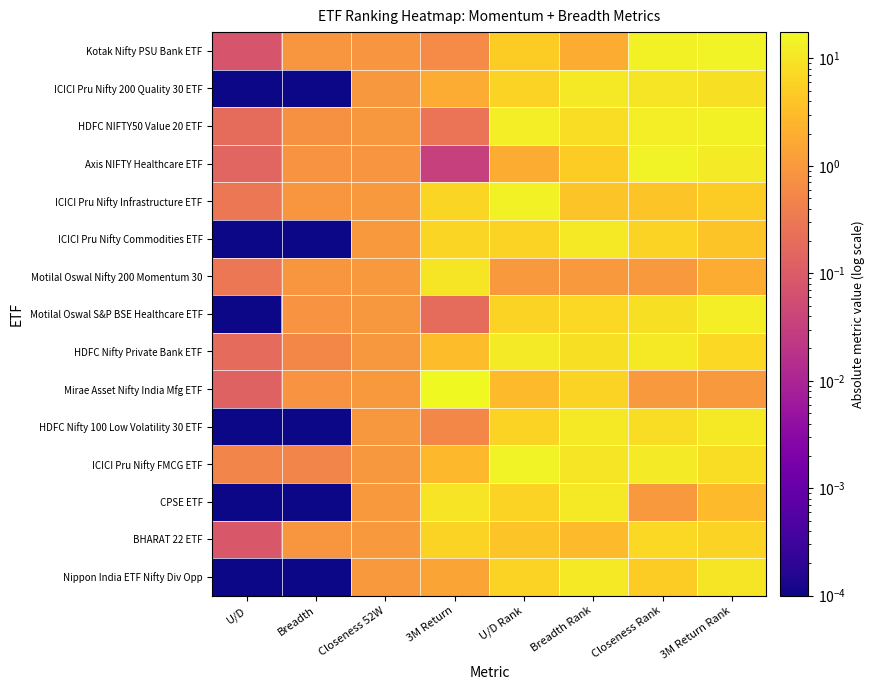

Reading left to right, list all the values displayed in this chart.

Kotak Nifty PSU Bank ETF: U/D=0.1	Breadth=0.9	Closeness 52W=0.9	3M Return=0.6	U/D Rank=5.0	Breadth Rank=2.0	Closeness Rank=14.0	3M Return Rank=15.0
ICICI Pru Nifty 200 Quality 30 ETF: U/D=0.0	Breadth=0.0	Closeness 52W=1.0	3M Return=1.9	U/D Rank=6.0	Breadth Rank=11.0	Closeness Rank=10.0	3M Return Rank=9.0
HDFC NIFTY50 Value 20 ETF: U/D=0.2	Breadth=0.8	Closeness 52W=0.9	3M Return=0.3	U/D Rank=13.0	Breadth Rank=8.0	Closeness Rank=13.0	3M Return Rank=14.0
Axis NIFTY Healthcare ETF: U/D=0.1	Breadth=0.9	Closeness 52W=0.9	3M Return=0.0	U/D Rank=2.0	Breadth Rank=5.0	Closeness Rank=15.0	3M Return Rank=12.0
ICICI Pru Nifty Infrastructure ETF: U/D=0.3	Breadth=0.9	Closeness 52W=1.0	3M Return=6.4	U/D Rank=14.0	Breadth Rank=4.0	Closeness Rank=4.0	3M Return Rank=5.0
ICICI Pru Nifty Commodities ETF: U/D=0.0	Breadth=0.0	Closeness 52W=1.0	3M Return=6.5	U/D Rank=6.0	Breadth Rank=11.0	Closeness Rank=6.0	3M Return Rank=4.0
Motilal Oswal Nifty 200 Momentum 30: U/D=0.3	Breadth=0.9	Closeness 52W=1.0	3M Return=10.4	U/D Rank=1.0	Breadth Rank=1.0	Closeness Rank=1.0	3M Return Rank=2.0
Motilal Oswal S&P BSE Healthcare ETF: U/D=0.0	Breadth=0.8	Closeness 52W=1.0	3M Return=0.2	U/D Rank=6.0	Breadth Rank=7.0	Closeness Rank=9.0	3M Return Rank=13.0
HDFC Nifty Private Bank ETF: U/D=0.2	Breadth=0.5	Closeness 52W=1.0	3M Return=3.1	U/D Rank=12.0	Breadth Rank=9.0	Closeness Rank=11.0	3M Return Rank=7.0
Mirae Asset Nifty India Mfg ETF: U/D=0.1	Breadth=0.9	Closeness 52W=1.0	3M Return=17.6	U/D Rank=3.0	Breadth Rank=6.0	Closeness Rank=1.0	3M Return Rank=1.0
HDFC Nifty 100 Low Volatility 30 ETF: U/D=0.0	Breadth=0.0	Closeness 52W=1.0	3M Return=0.6	U/D Rank=6.0	Breadth Rank=11.0	Closeness Rank=8.0	3M Return Rank=11.0
ICICI Pru Nifty FMCG ETF: U/D=0.5	Breadth=0.5	Closeness 52W=1.0	3M Return=2.7	U/D Rank=15.0	Breadth Rank=10.0	Closeness Rank=12.0	3M Return Rank=8.0
CPSE ETF: U/D=0.0	Breadth=0.0	Closeness 52W=1.0	3M Return=9.5	U/D Rank=6.0	Breadth Rank=11.0	Closeness Rank=1.0	3M Return Rank=3.0
BHARAT 22 ETF: U/D=0.1	Breadth=0.9	Closeness 52W=1.0	3M Return=6.1	U/D Rank=4.0	Breadth Rank=3.0	Closeness Rank=7.0	3M Return Rank=6.0
Nippon India ETF Nifty Div Opp: U/D=0.0	Breadth=0.0	Closeness 52W=1.0	3M Return=1.4	U/D Rank=6.0	Breadth Rank=11.0	Closeness Rank=5.0	3M Return Rank=10.0